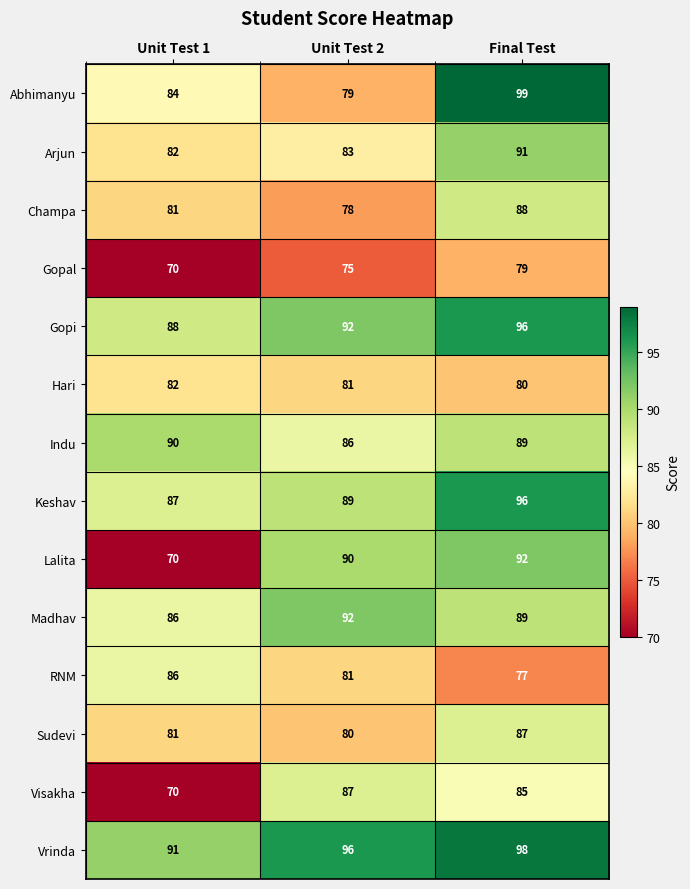

List the labels in order of Arjun value, smallest first.

Unit Test 1, Unit Test 2, Final Test